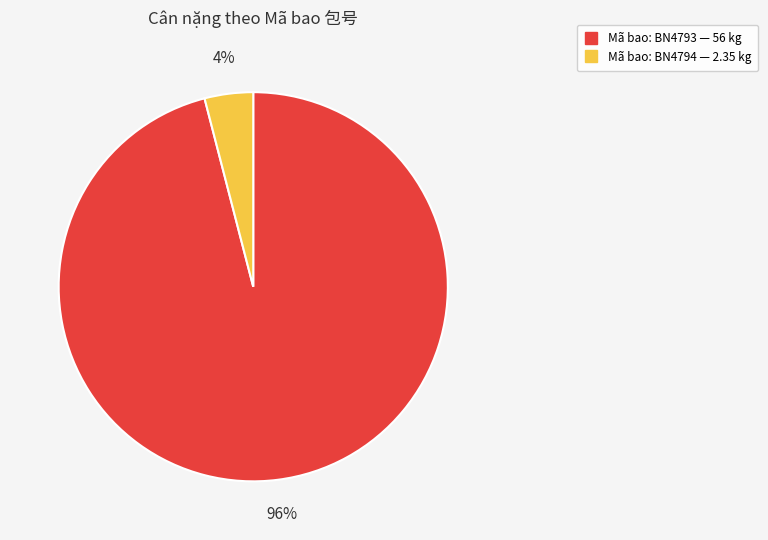

To the nearest percent, what is the difference between the largest and smallest slice percentages?

92%